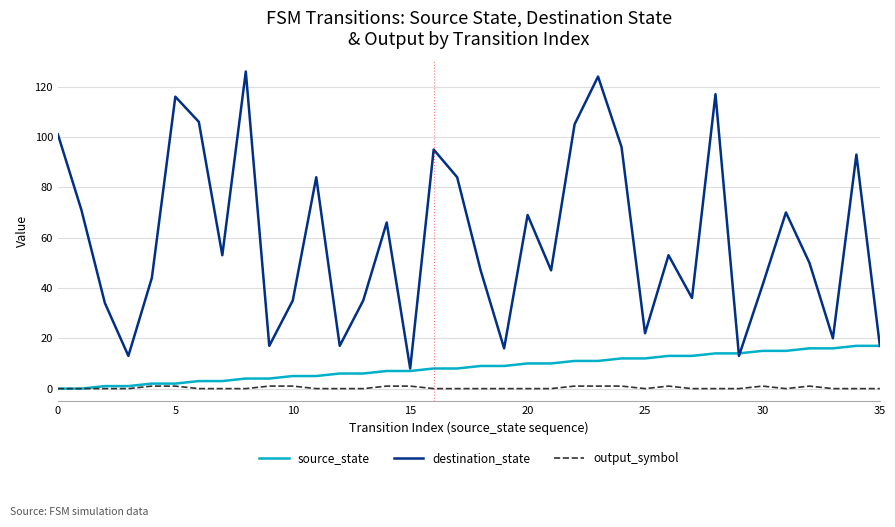

True or false: destination_state and output_symbol cross at least once.

False